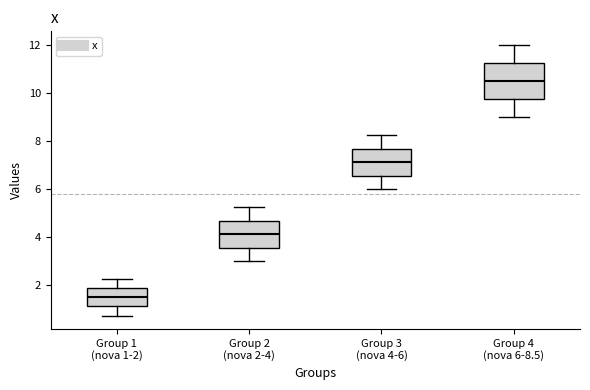

Comparing the boxes themselves (not the whiskers), which one is the tallest?

Group 4 (nova 6-8.5)